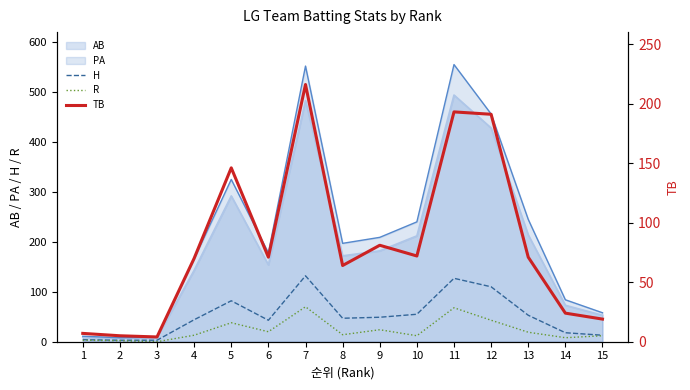

True or false: TB has more than 2 points higher than both neighbors.

True